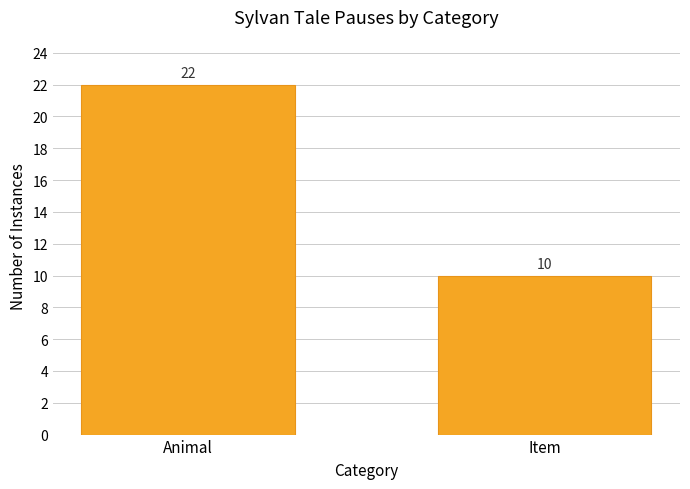

What is the label of the 1st bar from the right?

Item